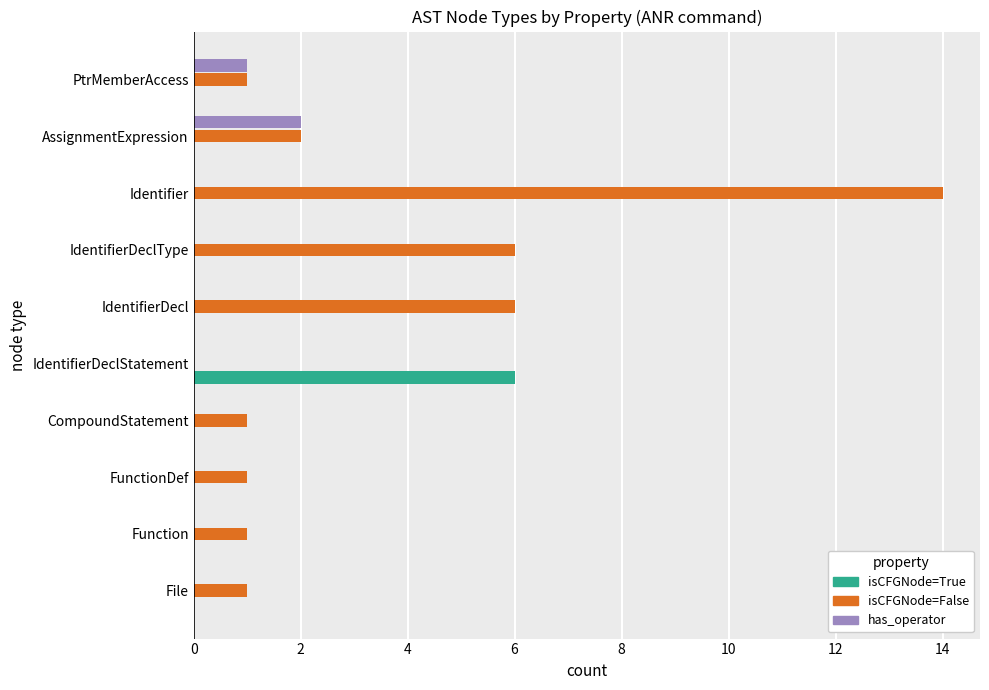

Which series has the largest total across all categories?

isCFGNode=False